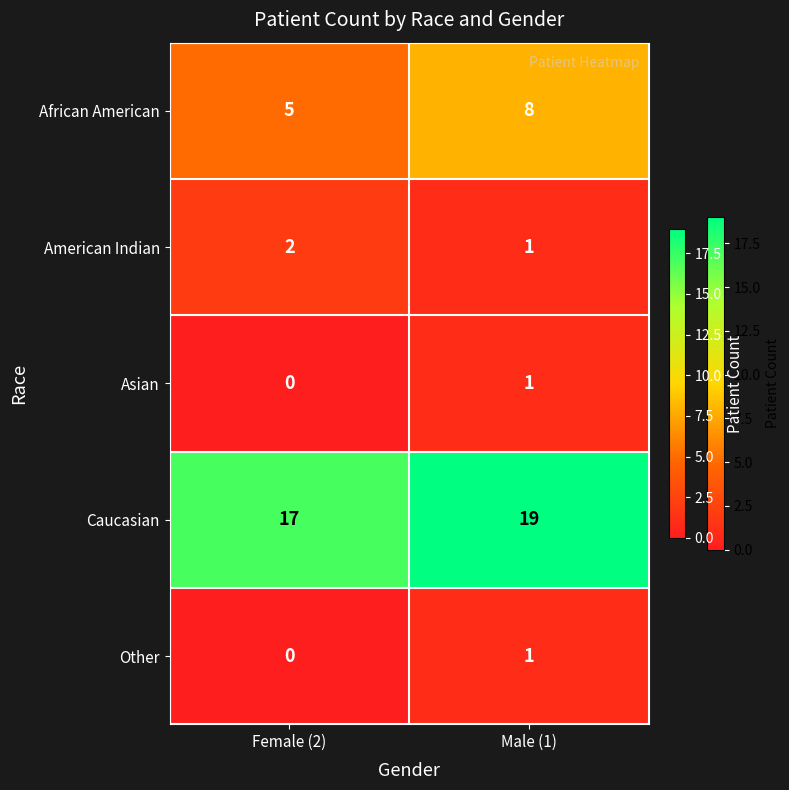

What is the difference between the highest and lowest values at Male (1)?

18